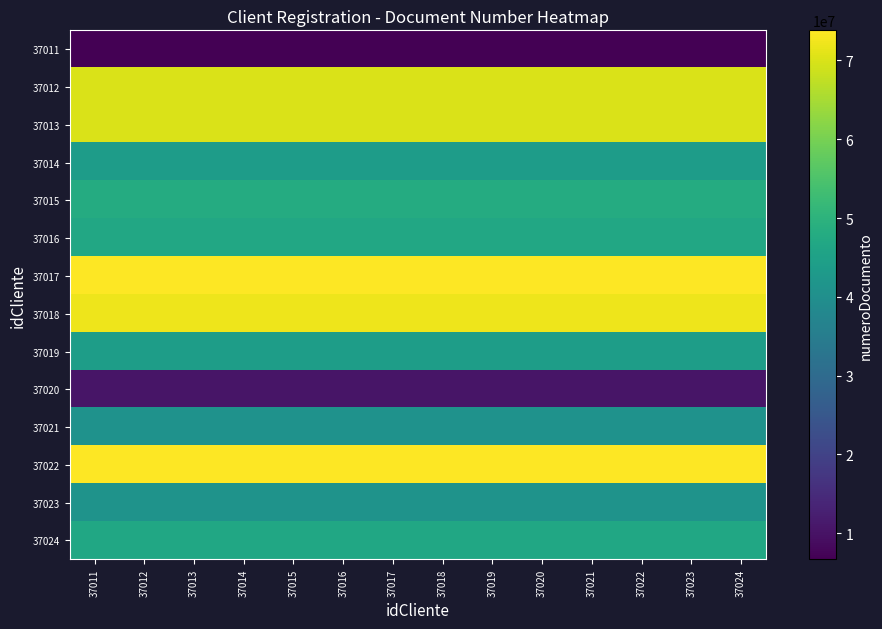

What is the total value across all series at 37022?

688506149